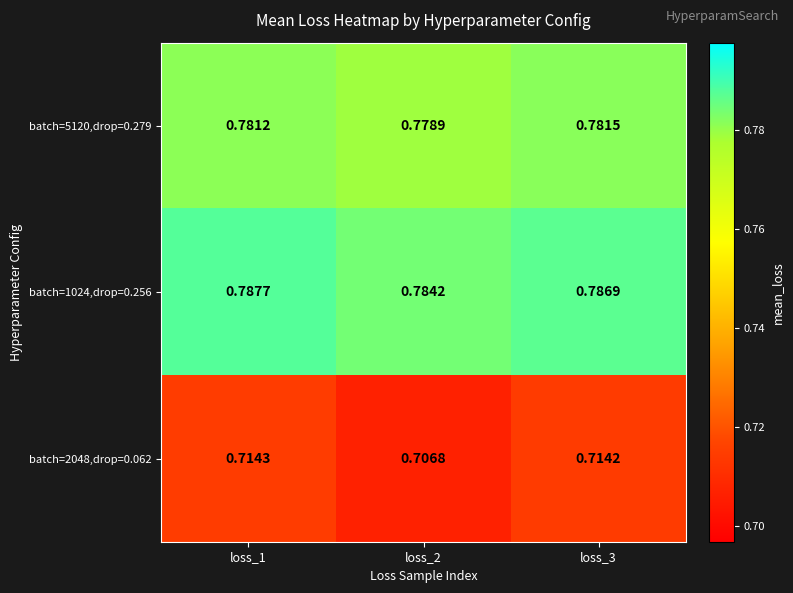

Is the value of batch=5120,drop=0.279 at loss_2 greater than the value of batch=1024,drop=0.256 at loss_2?

No